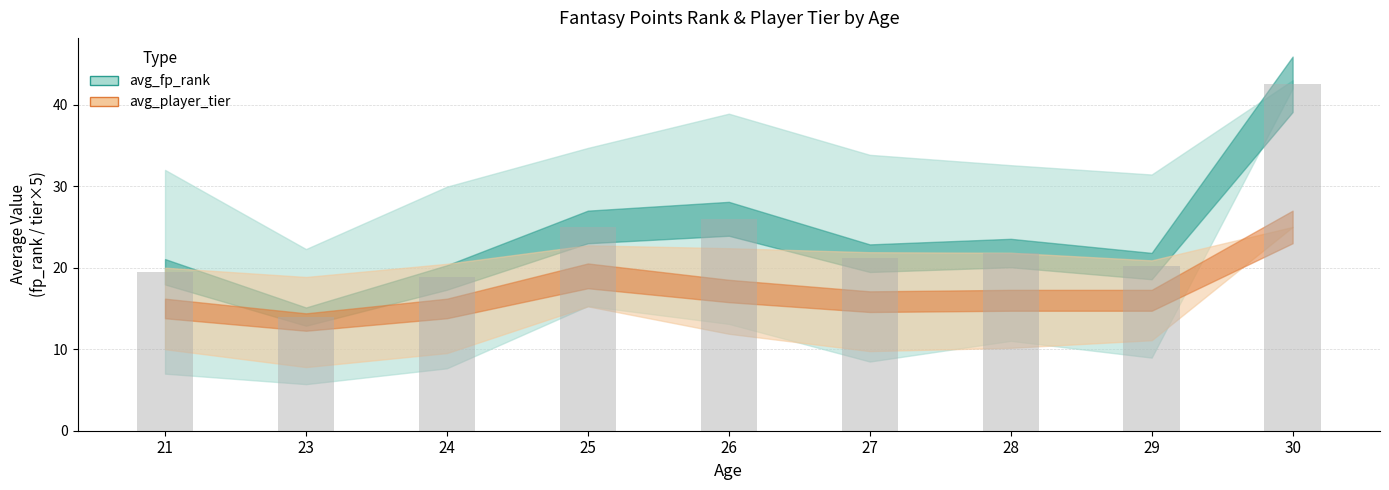

What is the change in value from 27 to 29?

-1.0